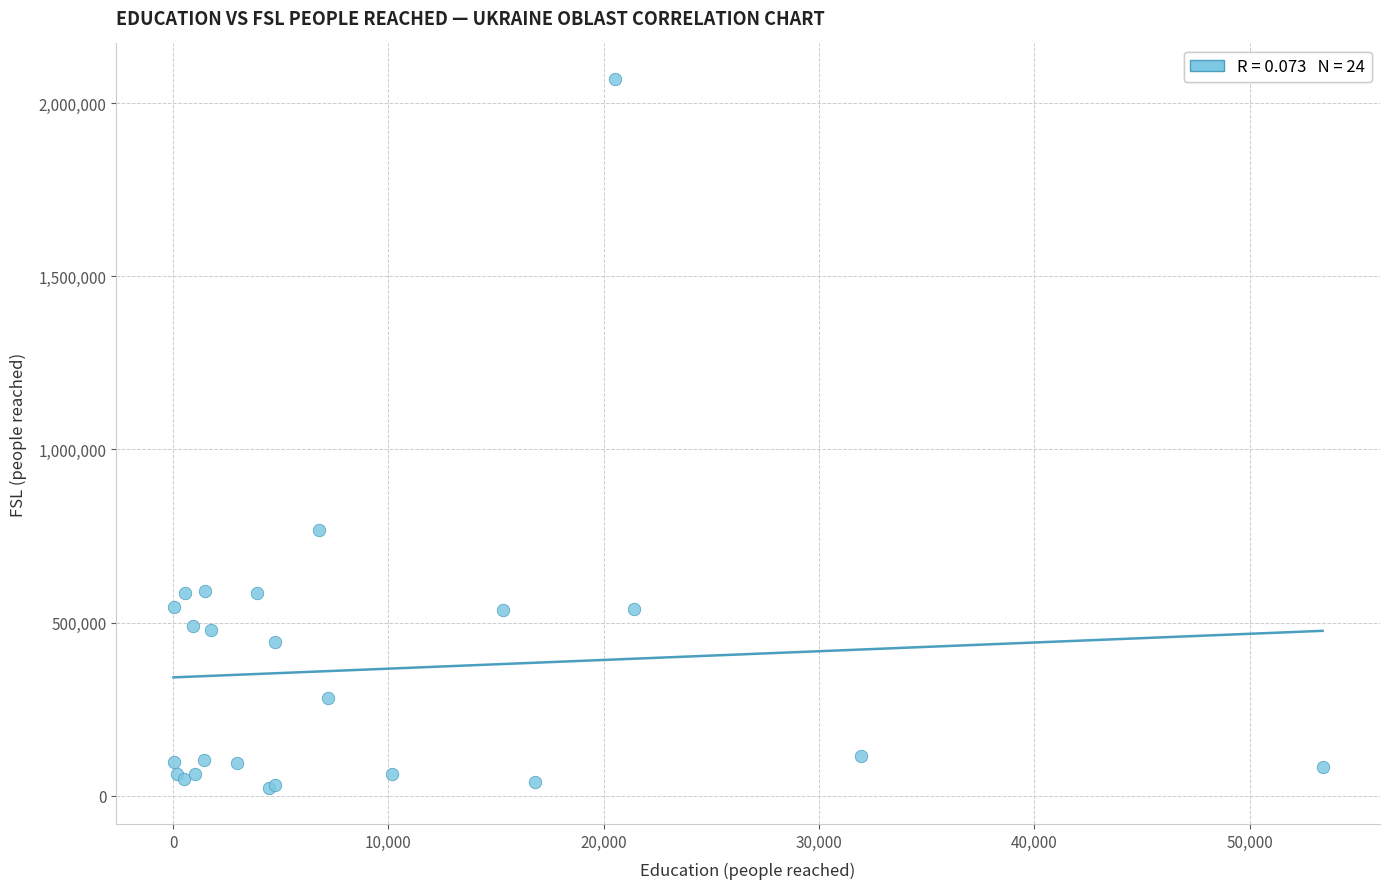

What Y value in the scatter plot is closest to 1045388?

768589